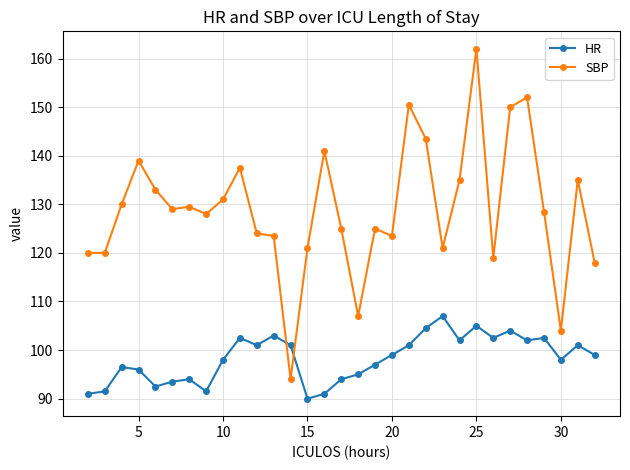

Which series ends up on top after the final intersection of HR and SBP?

SBP